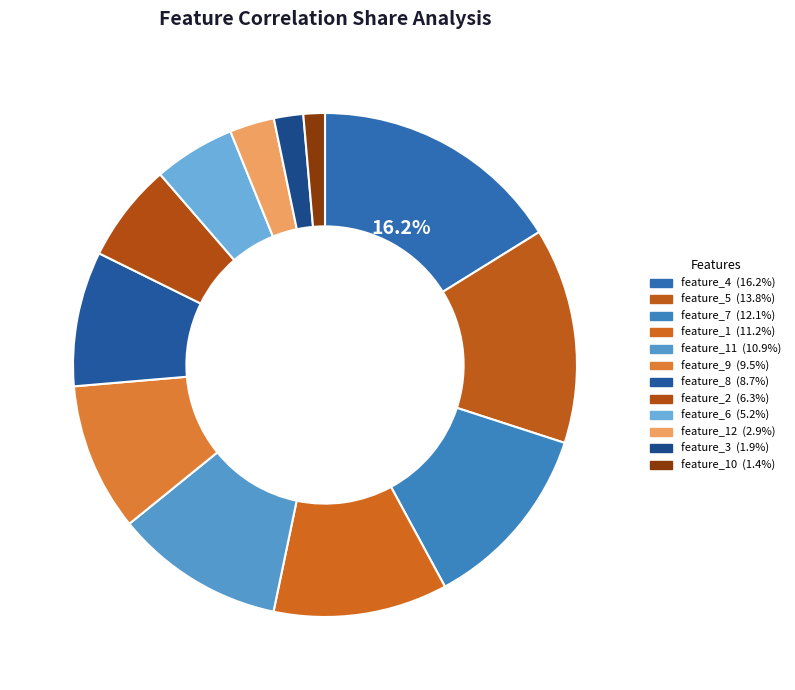

How many slices are in this pie chart?

12